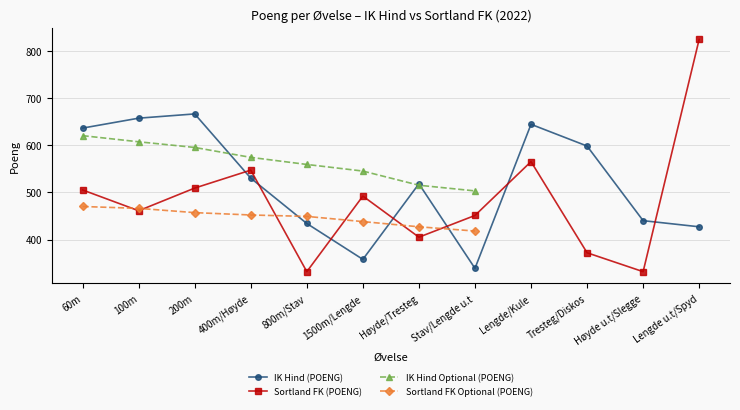

How many data points in Sortland FK Optional (POENG) are less than 438?

2